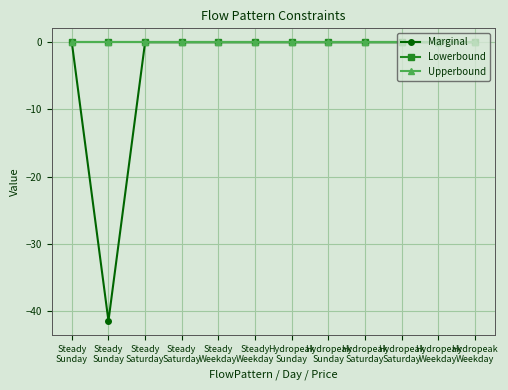

What is the smallest value displayed?

-41.4